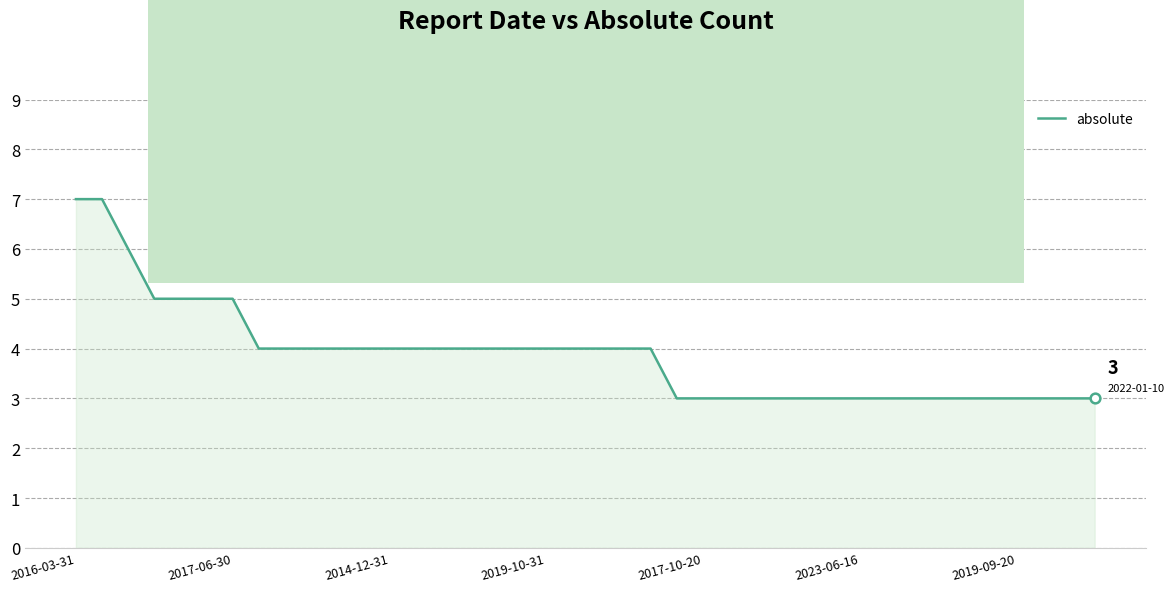

How many values are below 4?

17